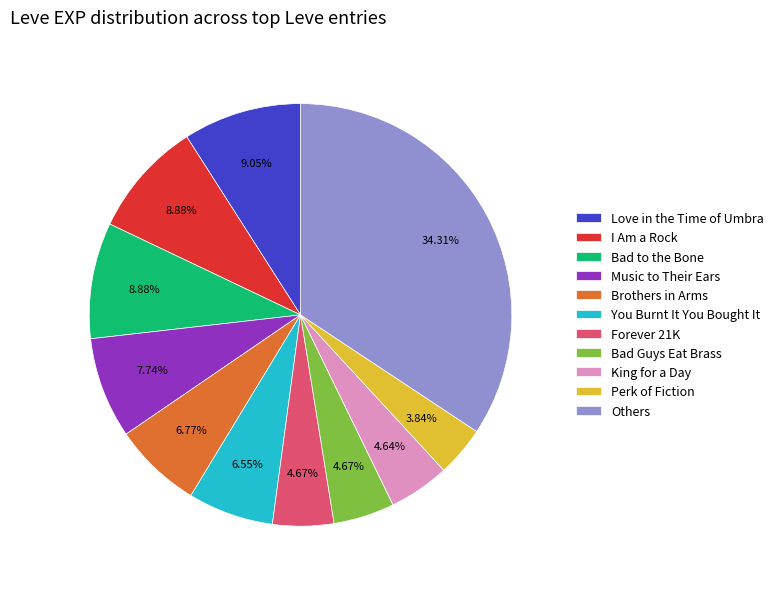

Count the number of slices in the pie.

11